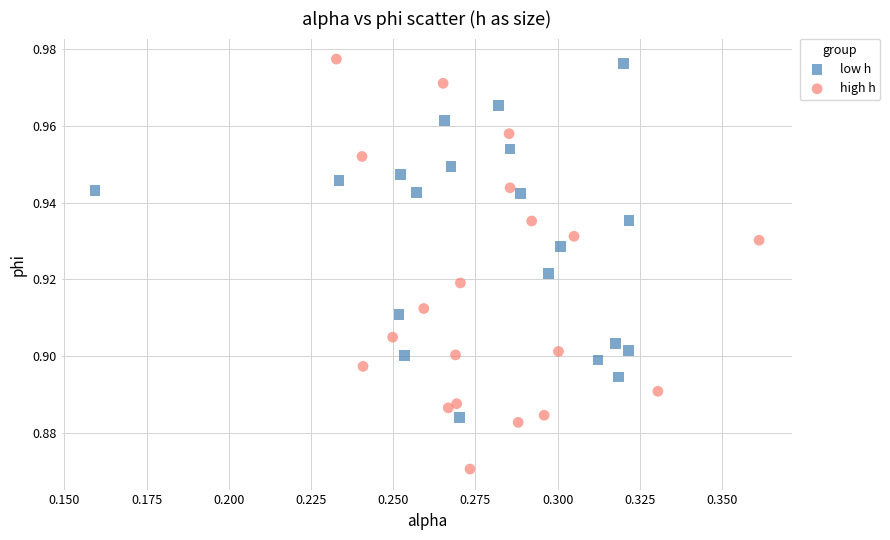

Which series contains the lowest Y value?

high h